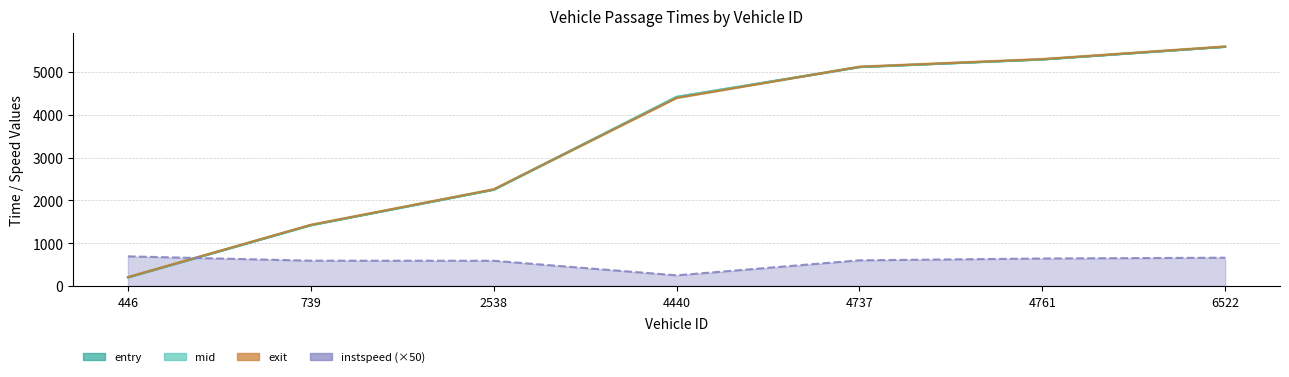

Reading left to right, list all the values displayed in this chart.

entry: 446=202.6	739=1422.6	2538=2251.5	4440=4420.0	4737=5118.2	4761=5296.4	6522=5591.5
mid: 446=205.2	739=1425.5	2538=2256.1	4440=4423.1	4737=5121.1	4761=5299.2	6522=5594.1
exit: 446=207.8	739=1428.4	2538=2259.0	4440=4396.3	4737=5124.0	4761=5302.0	6522=5596.7
instspeed: 446=693.6	739=592.9	2538=590.8	4440=250.0	4737=601.1	4761=643.8	6522=662.2